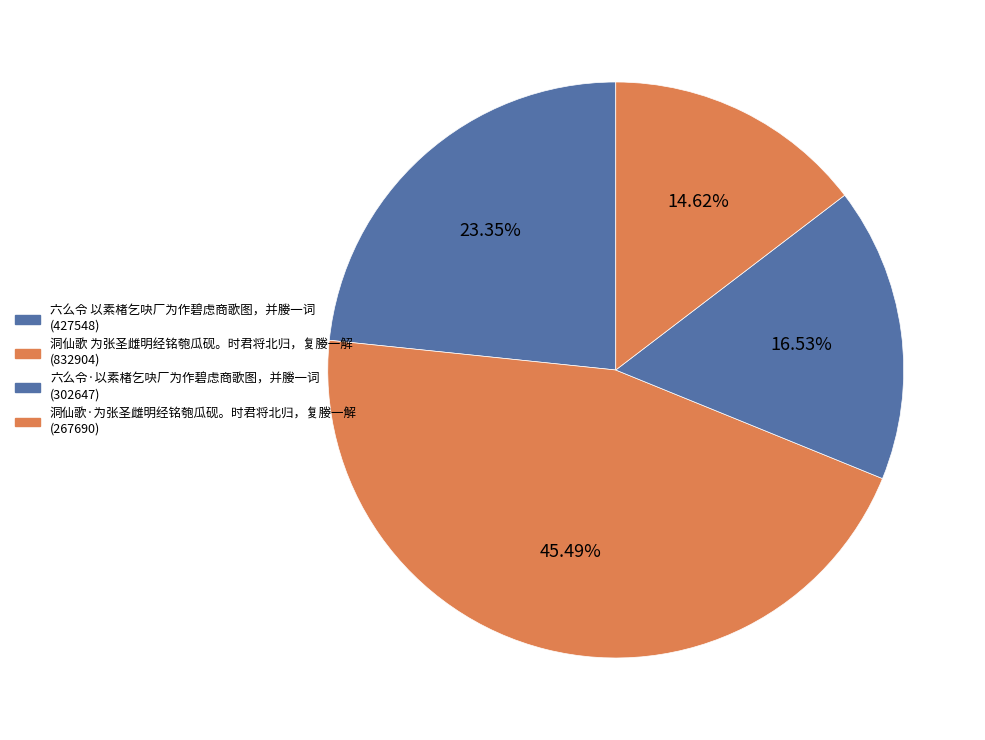

The 六么令 以素楮乞吷厂为作碧虑商歌图，并媵一词 slice represents 23% of the pie. True or false?

True